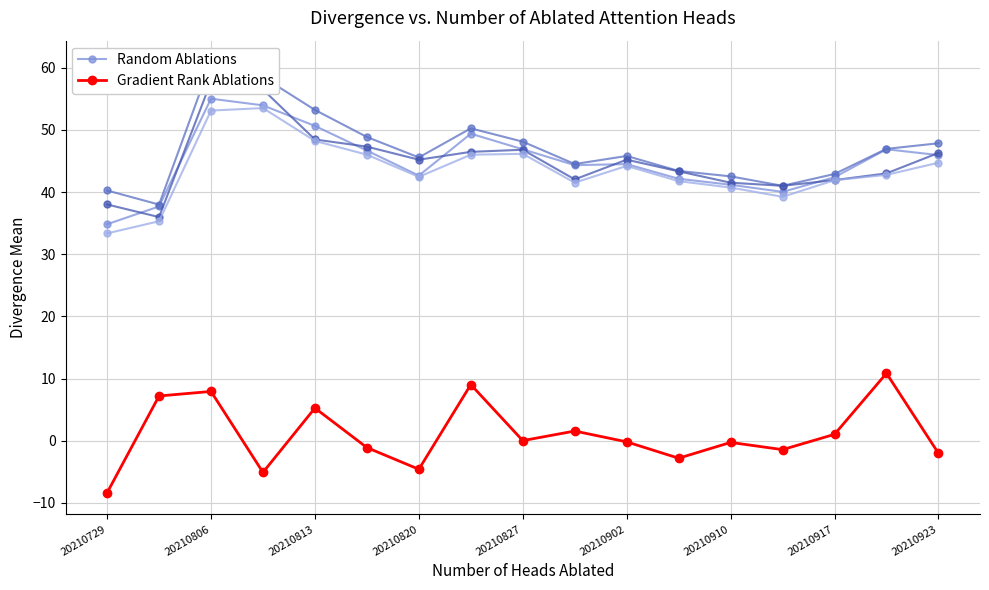

True or false: Random Ablations and Gradient Rank Ablations intersect in this chart.

False